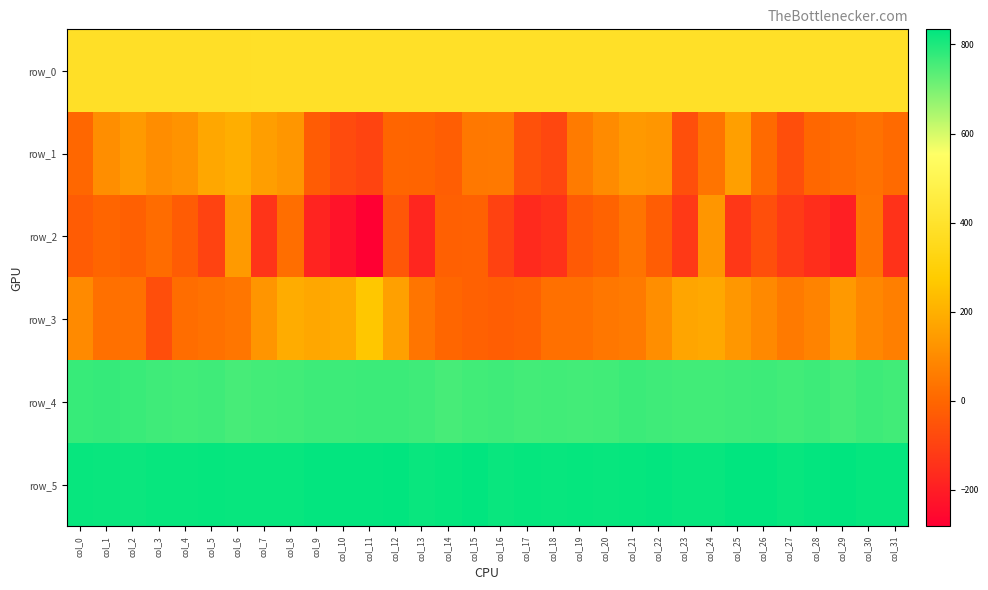

Reading right to left, transcribe all the data shown in this chart.

row_0: 386.1	386.1	386.0	386.0	385.9	385.9	385.8	385.8	385.7	385.7	385.7	385.7	385.6	385.5	385.5	385.5	385.4	385.3	385.3	385.3	385.2	385.1	385.1	385.1	385.0	384.9	384.9	384.9	384.8	384.8	384.7	384.7
row_1: 10.0	30.0	14.0	3.0	-68.0	12.0	156.0	37.0	-64.0	129.0	138.0	100.0	57.0	-84.0	-58.0	51.0	48.0	-23.0	-7.0	-4.0	-93.0	-73.0	-28.0	128.0	153.0	196.0	177.0	122.0	104.0	140.0	109.0	2.0
row_2: -143.0	37.0	-193.0	-154.0	-120.0	-62.0	-129.0	131.0	-123.0	-26.0	38.0	-11.0	-35.0	-144.0	-165.0	-101.0	-15.0	-17.0	-176.0	-42.0	-282.0	-228.0	-180.0	20.0	-137.0	140.0	-97.0	-29.0	16.0	-18.0	-5.0	-29.0
row_3: 67.0	90.0	138.0	78.0	55.0	95.0	134.0	178.0	170.0	110.0	55.0	46.0	26.0	26.0	-16.0	-23.0	-16.0	0.0	39.0	157.0	263.0	183.0	176.0	189.0	126.0	42.0	28.0	18.0	-67.0	29.0	26.0	97.0
row_4: 761.0	766.0	757.0	765.0	760.0	766.0	763.0	760.0	760.0	763.0	768.0	761.0	758.0	760.0	759.0	764.0	760.0	754.0	763.0	767.0	767.0	766.0	766.0	762.0	759.0	755.0	764.0	761.0	764.0	770.0	774.0	771.0
row_5: 826.0	827.0	834.0	829.0	824.0	830.0	831.0	825.0	825.0	828.0	827.0	825.0	826.0	824.0	827.0	821.0	831.0	826.0	821.0	830.0	828.0	828.0	828.0	824.0	825.0	824.0	826.0	825.0	824.0	820.0	821.0	824.0